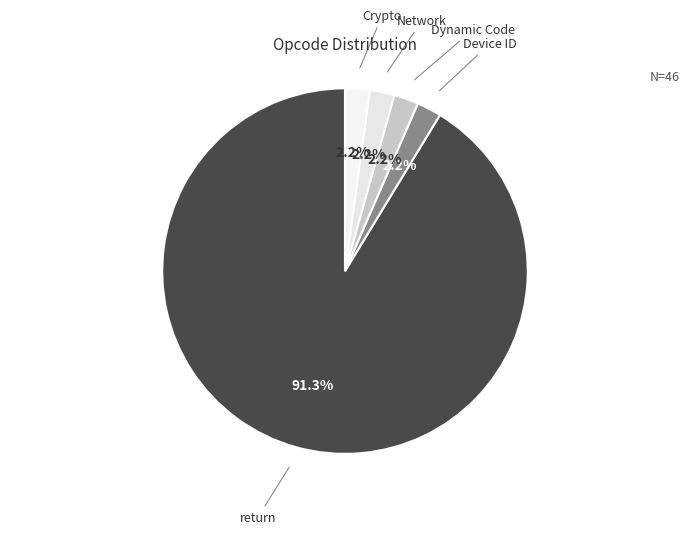

How many segments does this pie chart have?

5